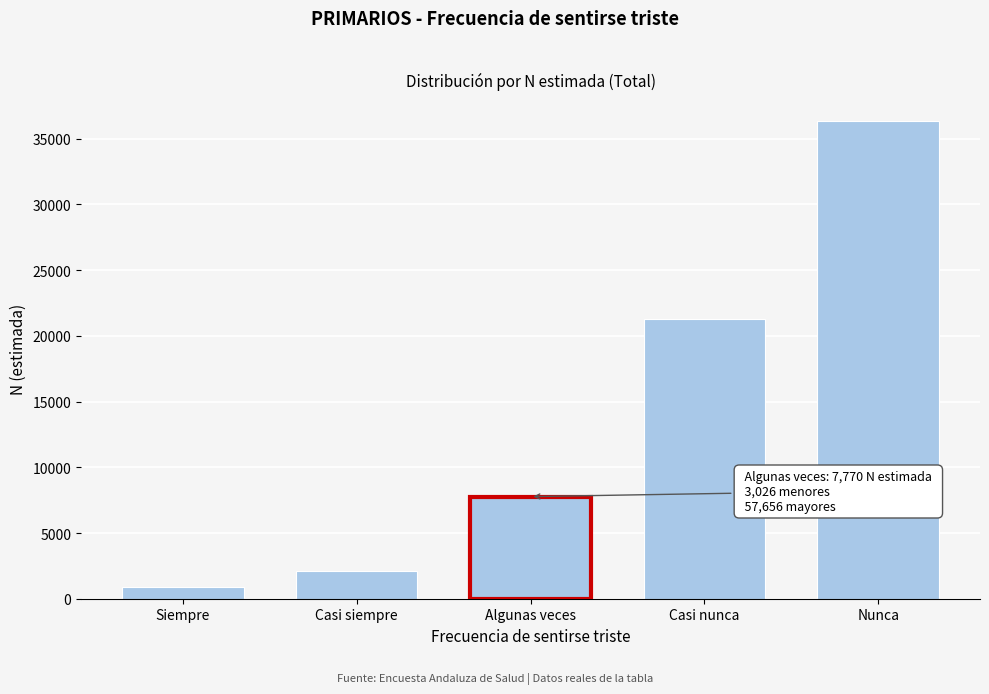

Reading left to right, list all the values displayed in this chart.

Siempre=891	Casi siempre=2135	Casi nunca=21312	Nunca=36344